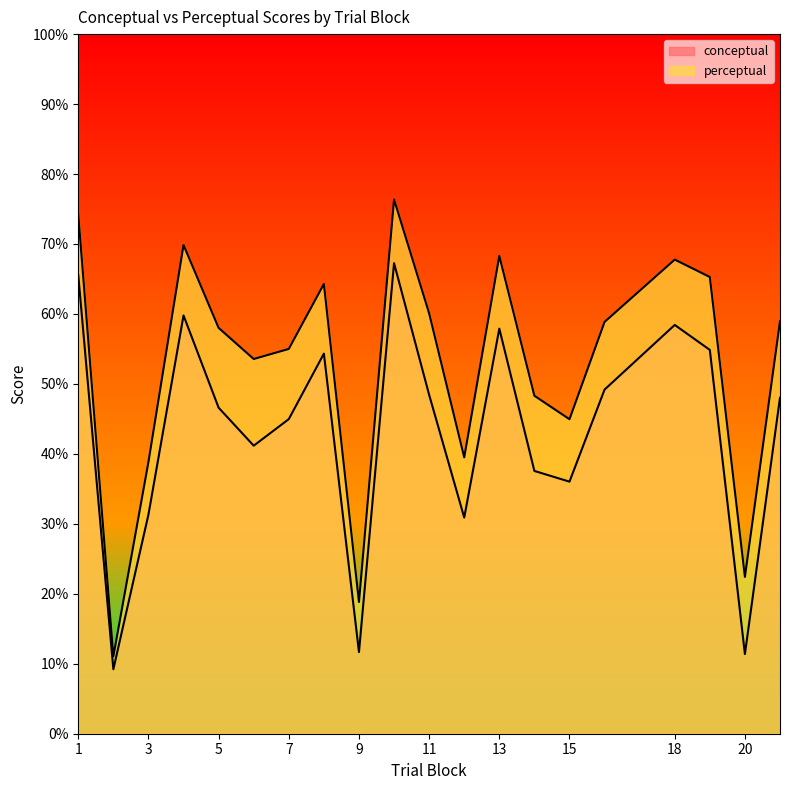

The value of conceptual at 4 is 59.8. True or false?

True